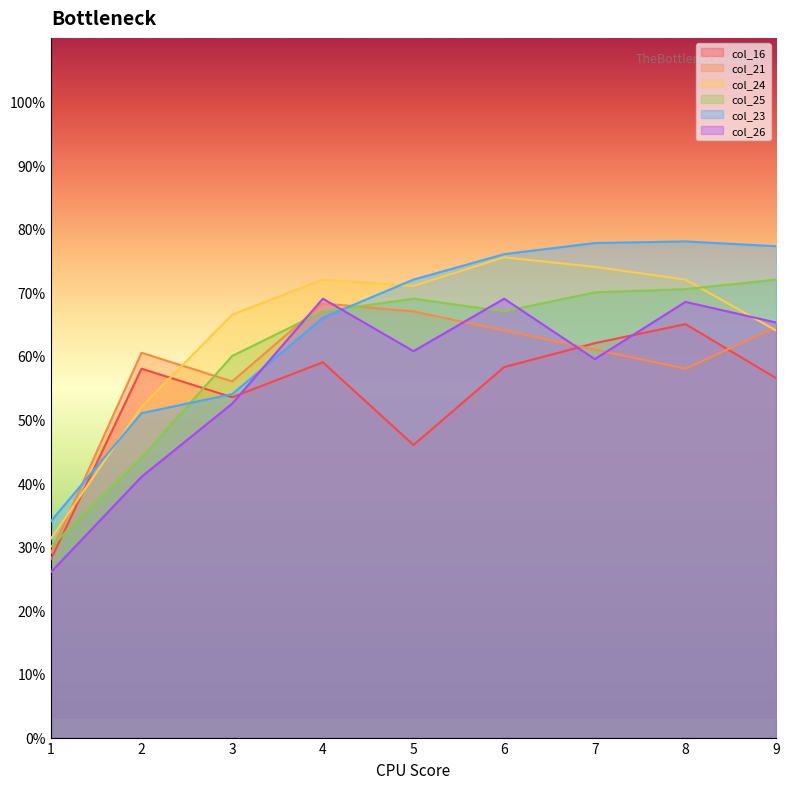

What are all the series names shown in the legend?

col_16, col_21, col_24, col_25, col_23, col_26